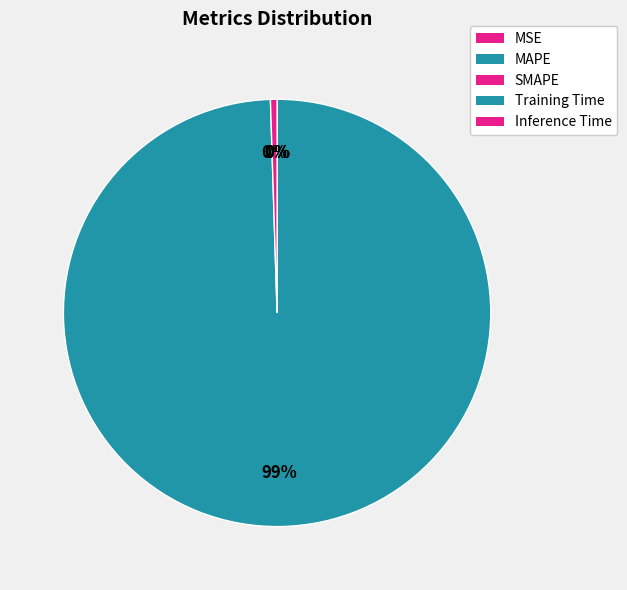

What is the total percentage of Inference Time and MAPE?

0.5%